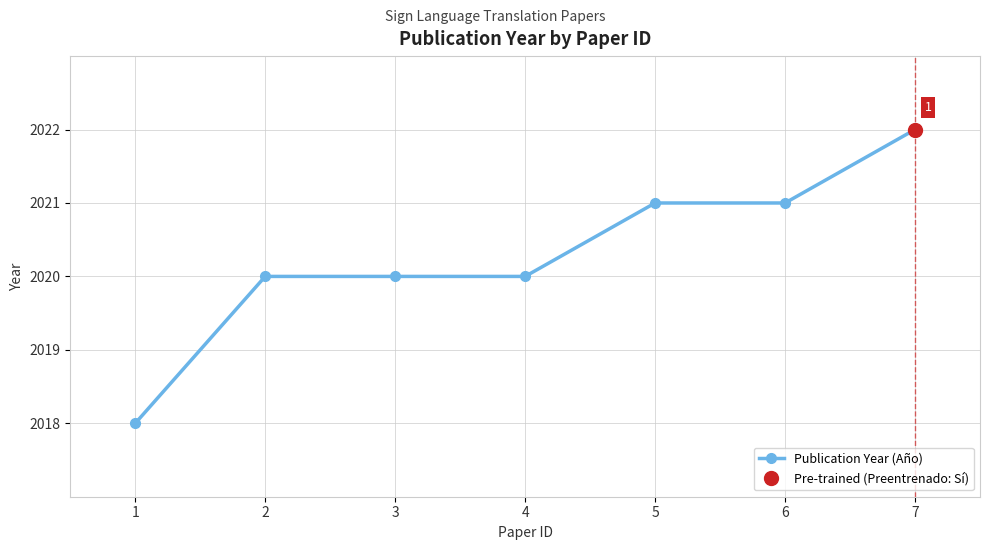

What is the value of the 7th point from the left?

2022